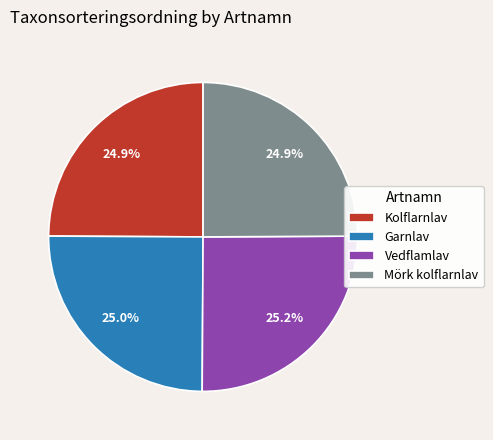

What is the ratio of the value at Garnlav to the value at Mörk kolflarnlav?

1.0